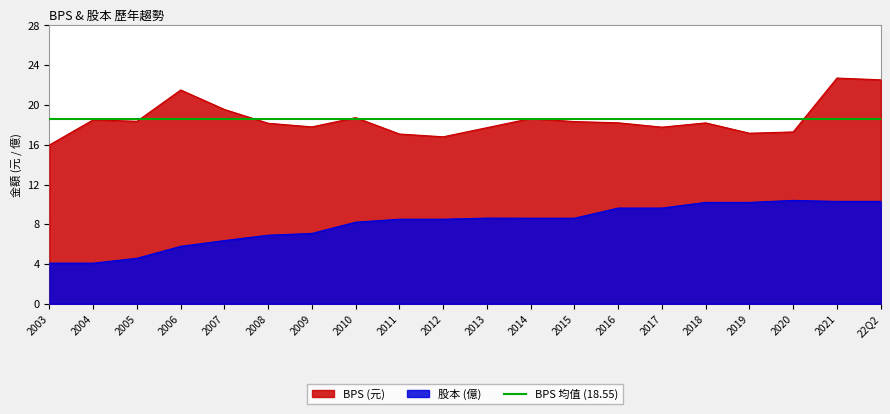

What is the lowest value of the BPS series?

16.0